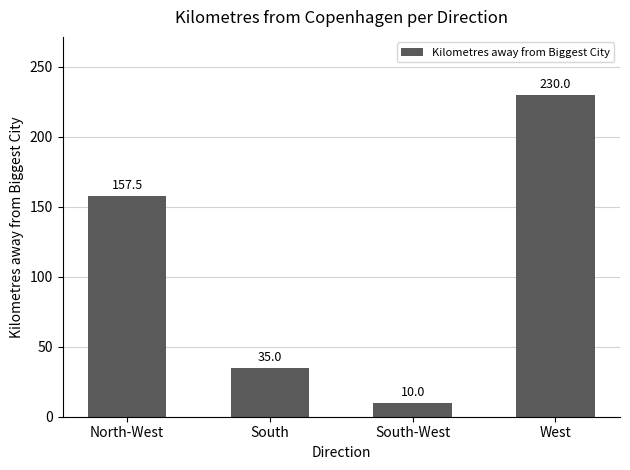

The value at South-West is 10.0. True or false?

True